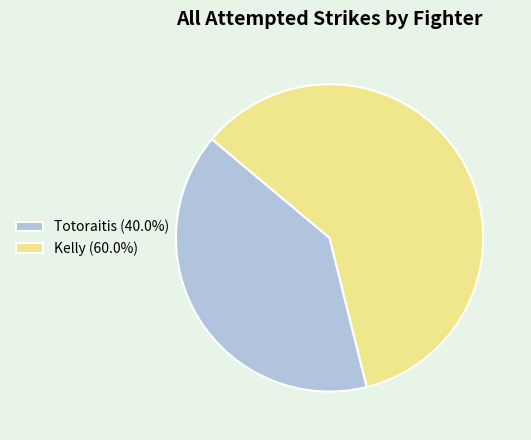

How many slices are in this pie chart?

2